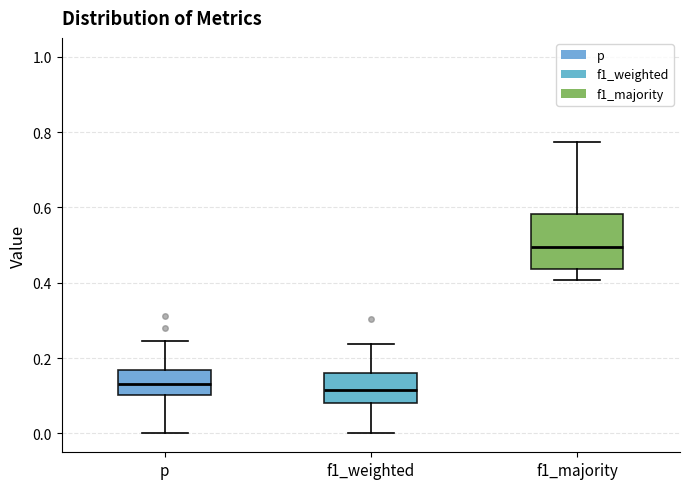

Reading left to right, read every box against the y-axis: the position of its median line, the range the box covers, and the ends of its whiskers. The values are not printed on the chart, so give them approximately, as read against the axis.

p: median 0.14, box 0.10 to 0.16, whiskers 0.00 to 0.24
f1_weighted: median 0.12, box 0.08 to 0.16, whiskers 0.00 to 0.24
f1_majority: median 0.50, box 0.44 to 0.58, whiskers 0.40 to 0.78